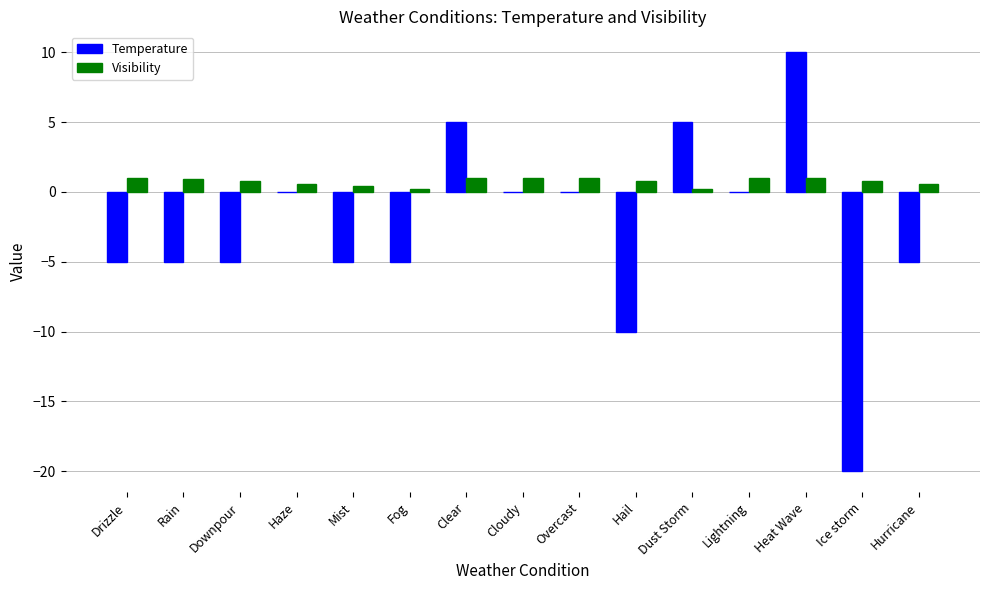

Which label corresponds to the largest value in the chart?

Heat Wave